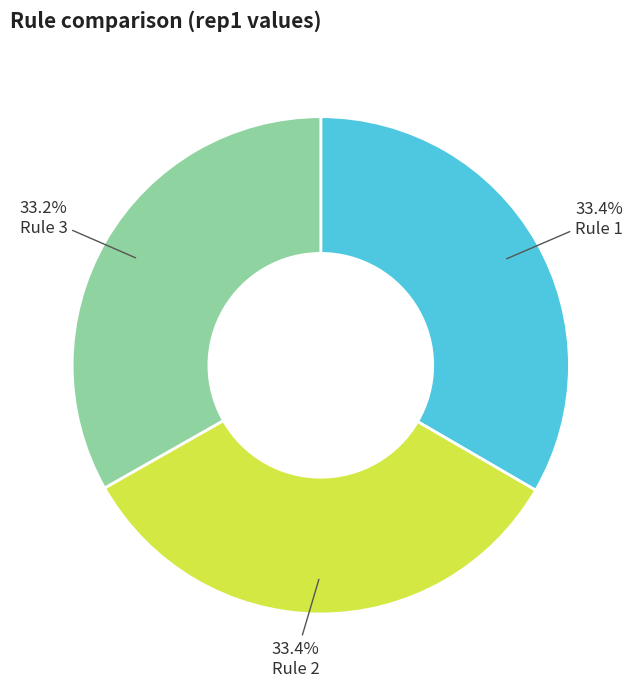

Is there a majority slice in this chart?

No